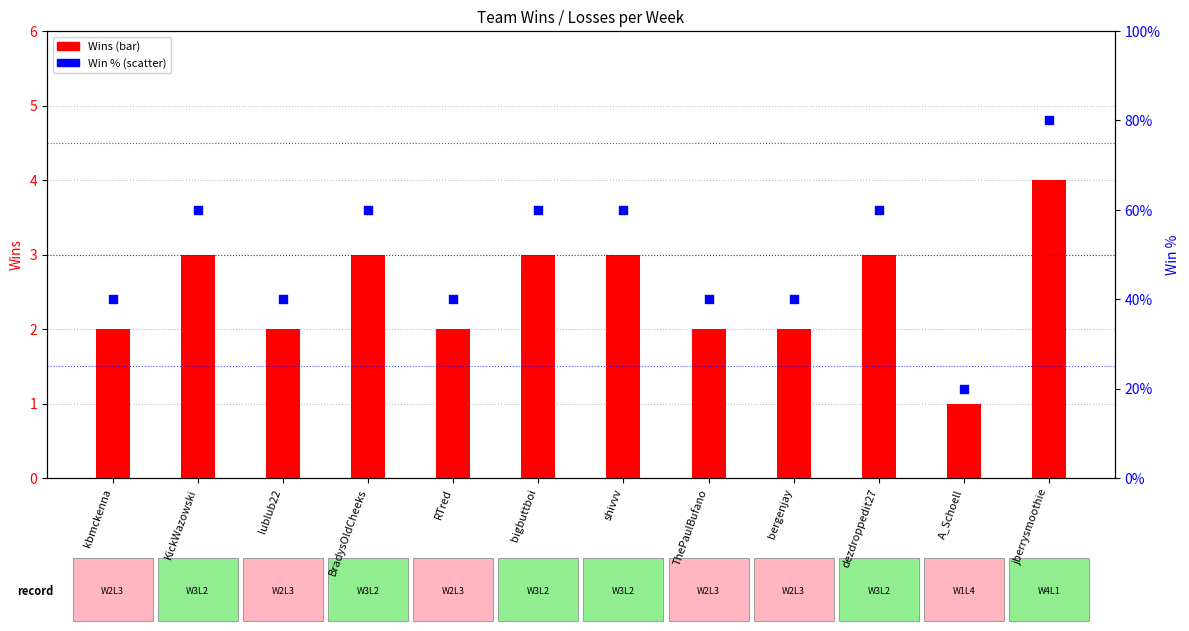

Is the value of Wins at lublub22 greater than the value of Win % at KickWazowski?

No